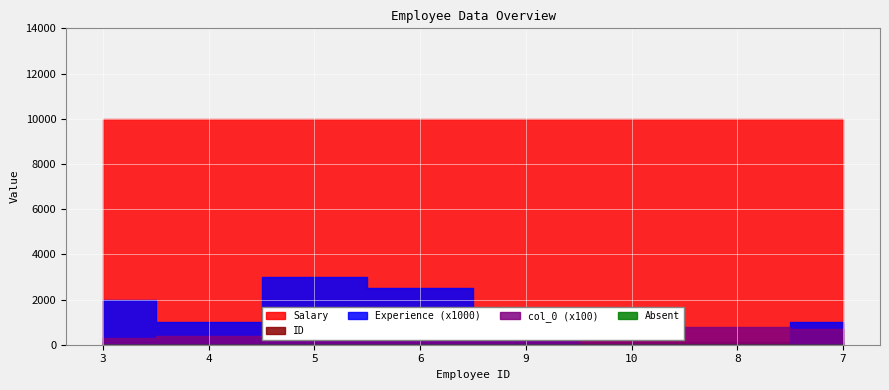

Reading left to right, extract all data points from this chart.

Salary: 10000.0	10000.0	10000.0	10000.0	10000.0	10000.0	10000.0	10000.0
Experience: 2.0	1.0	3.0	2.5	1.0	0.0	0.0	1.0
ID: 123.0	123.0	123.0	123.0	123.0	123.0	123.0	123.0
col_0: 3.0	4.0	5.0	6.0	9.0	10.0	8.0	7.0
Absent: 0.0	0.0	0.0	0.0	0.0	0.0	0.0	0.0